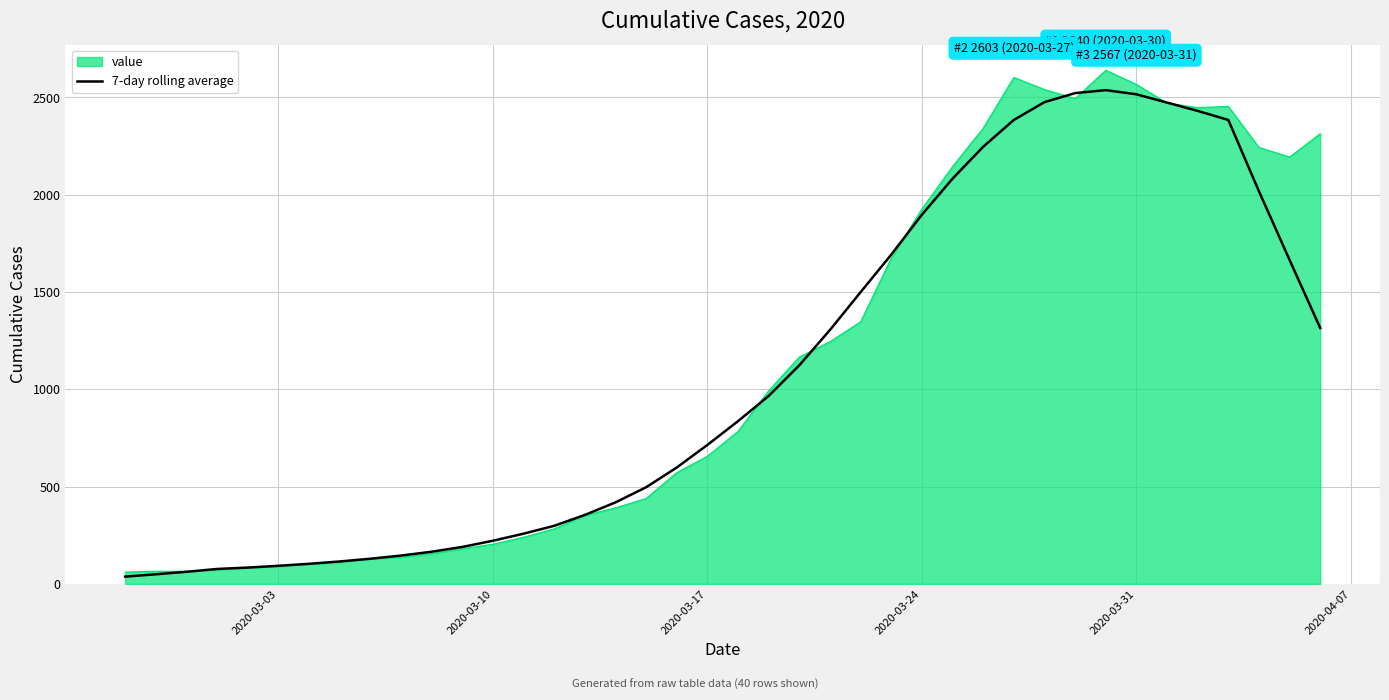

What is the maximum value for value?

2640.0